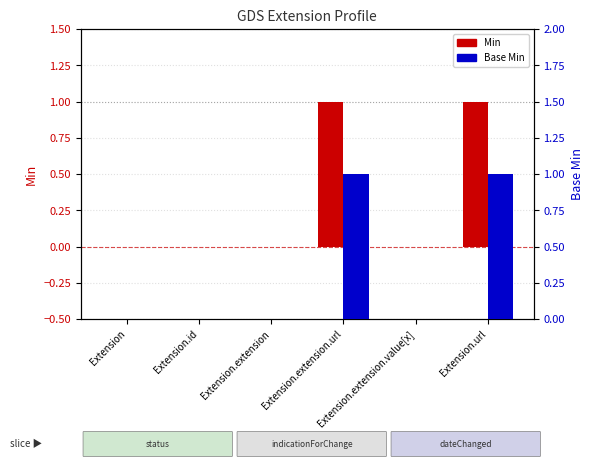

At which category is the sum across all series the highest?

Extension.extension.url